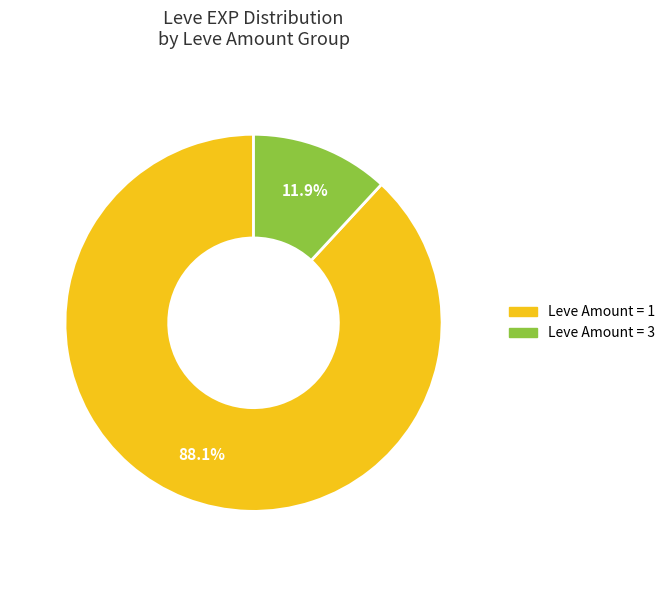

Does any single category account for the majority?

Yes